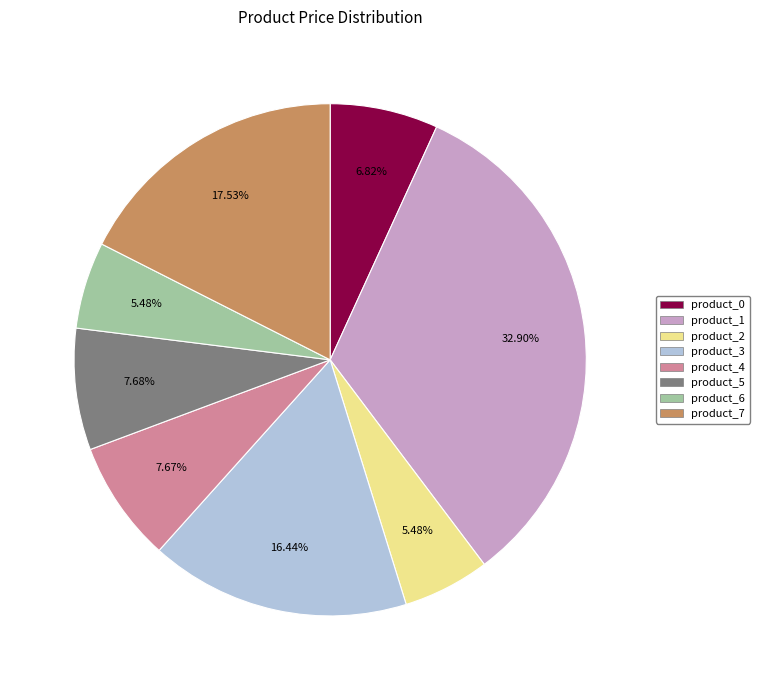

To the nearest percent, what portion does product_1 represent?

33%